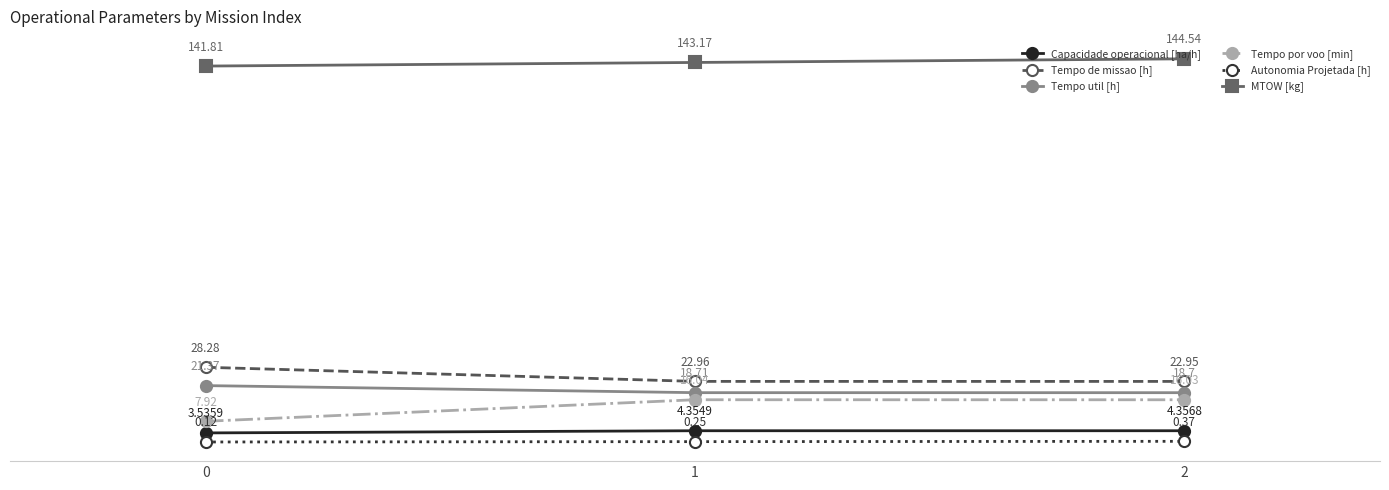

Which series has the largest total across all categories?

MTOW [kg]